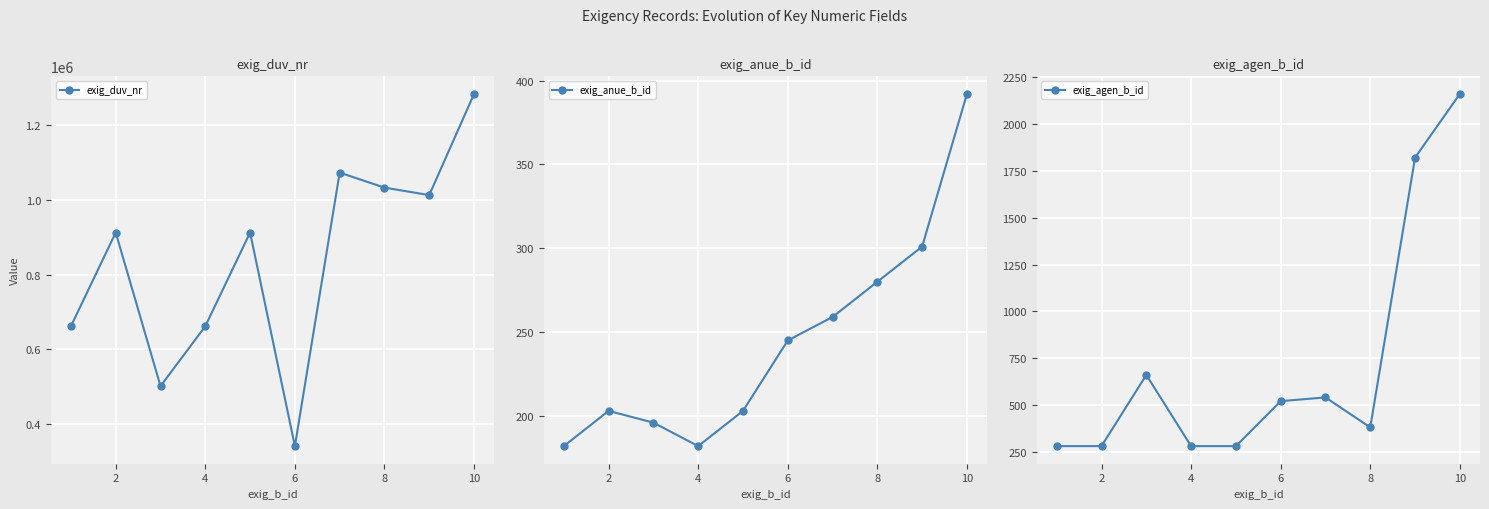

What is the lowest value of the exig_agen_b_id series?

281